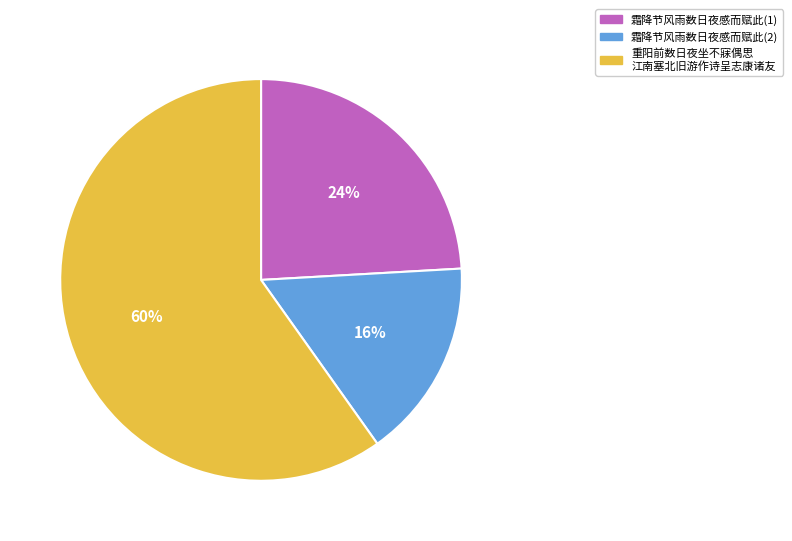

To the nearest percent, what percentage of the pie is 霜降节风雨数日夜感而赋此(2)?

16%